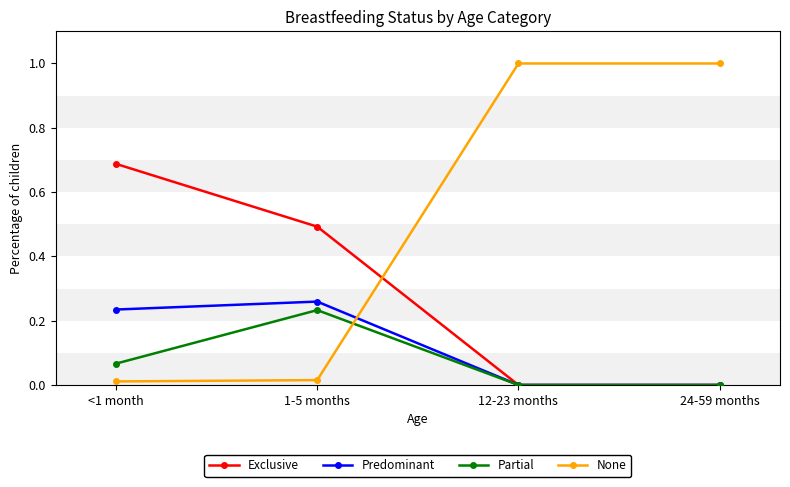

True or false: None has more than 1 points higher than both neighbors.

False